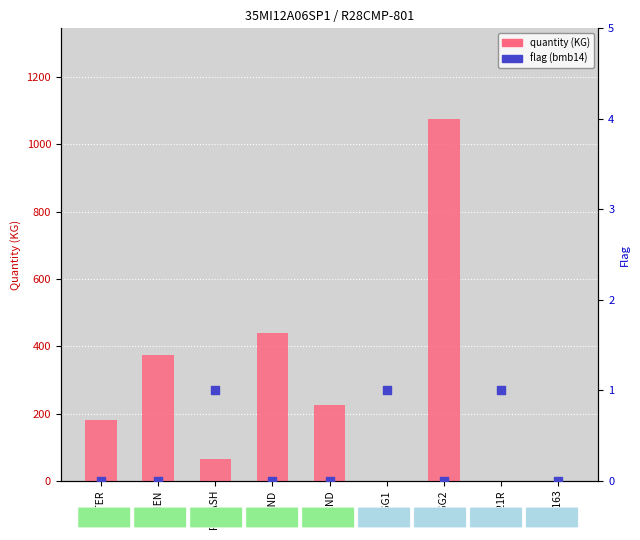

Which series has the widest spread of Y values?

quantity (KG)